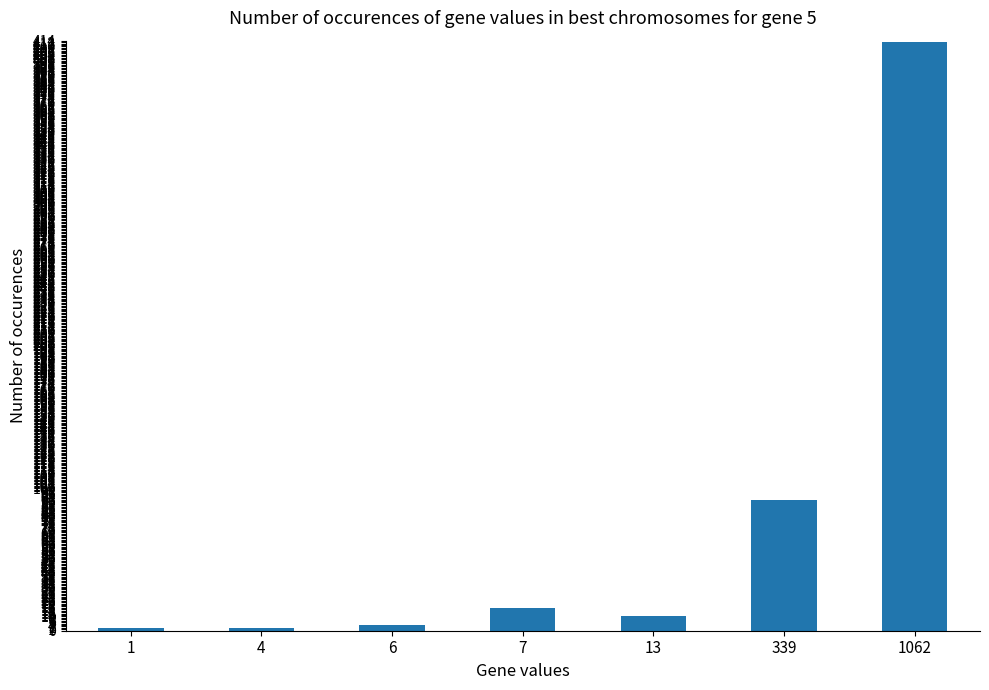

Which category has the highest value across all series?

1062